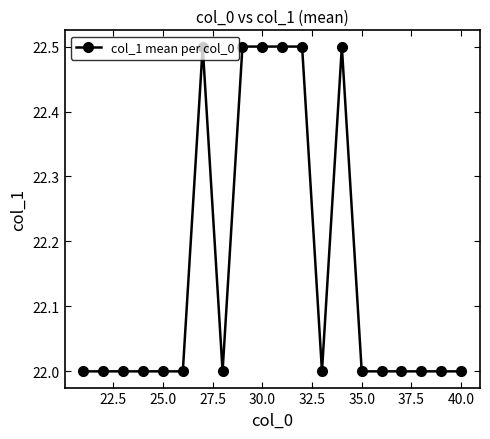

What is the value of the 14th point from the left?

22.5